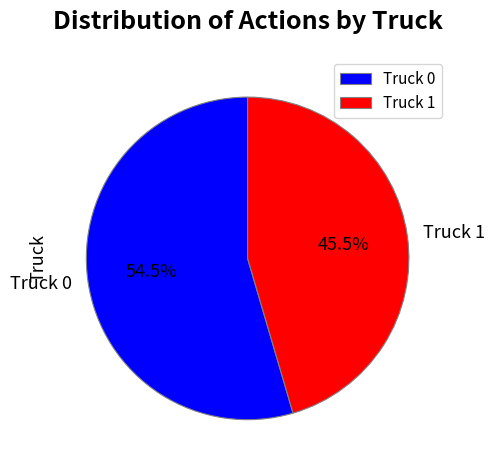

Do Truck 1 and Truck 0 together represent more than half of the pie?

Yes